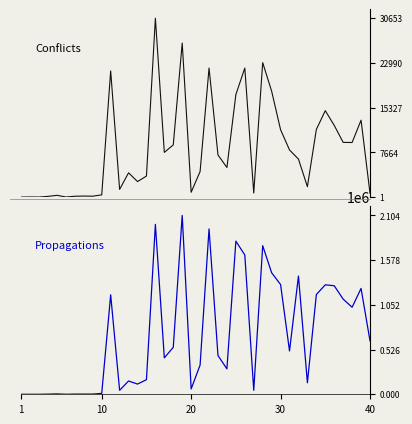

What is the sum of all Propagations values?

27627891